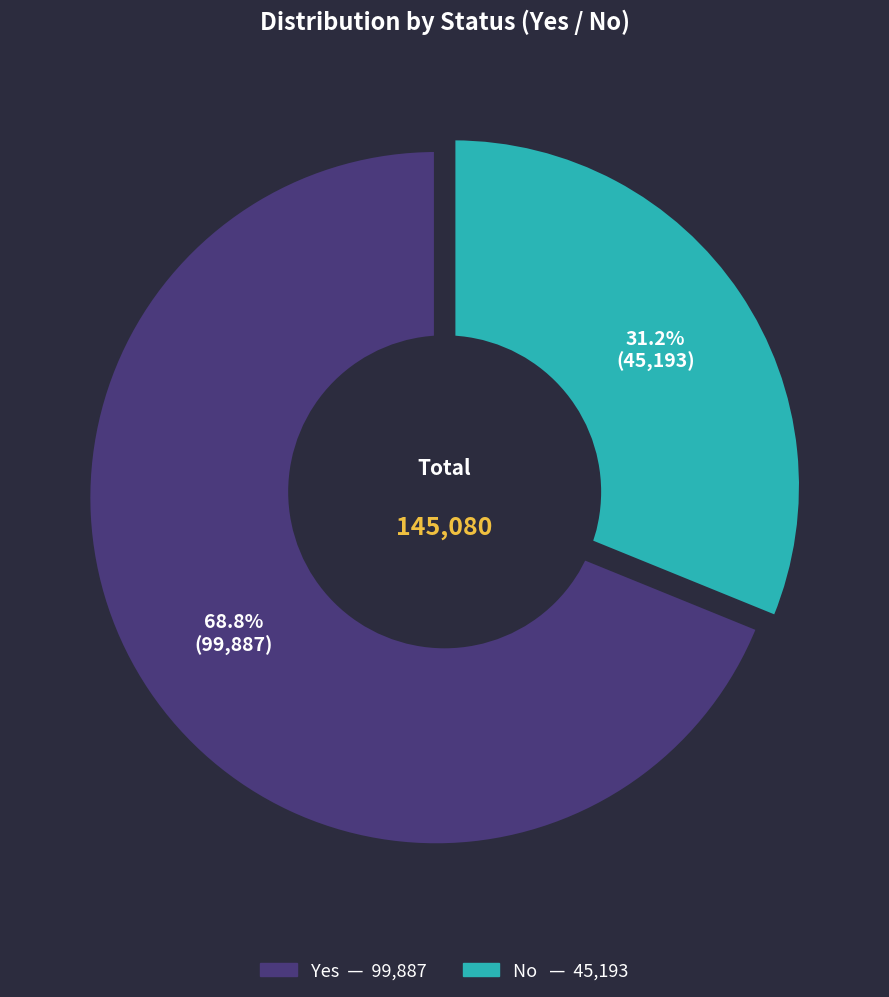

Which series has the largest range (max minus min)?

Yes